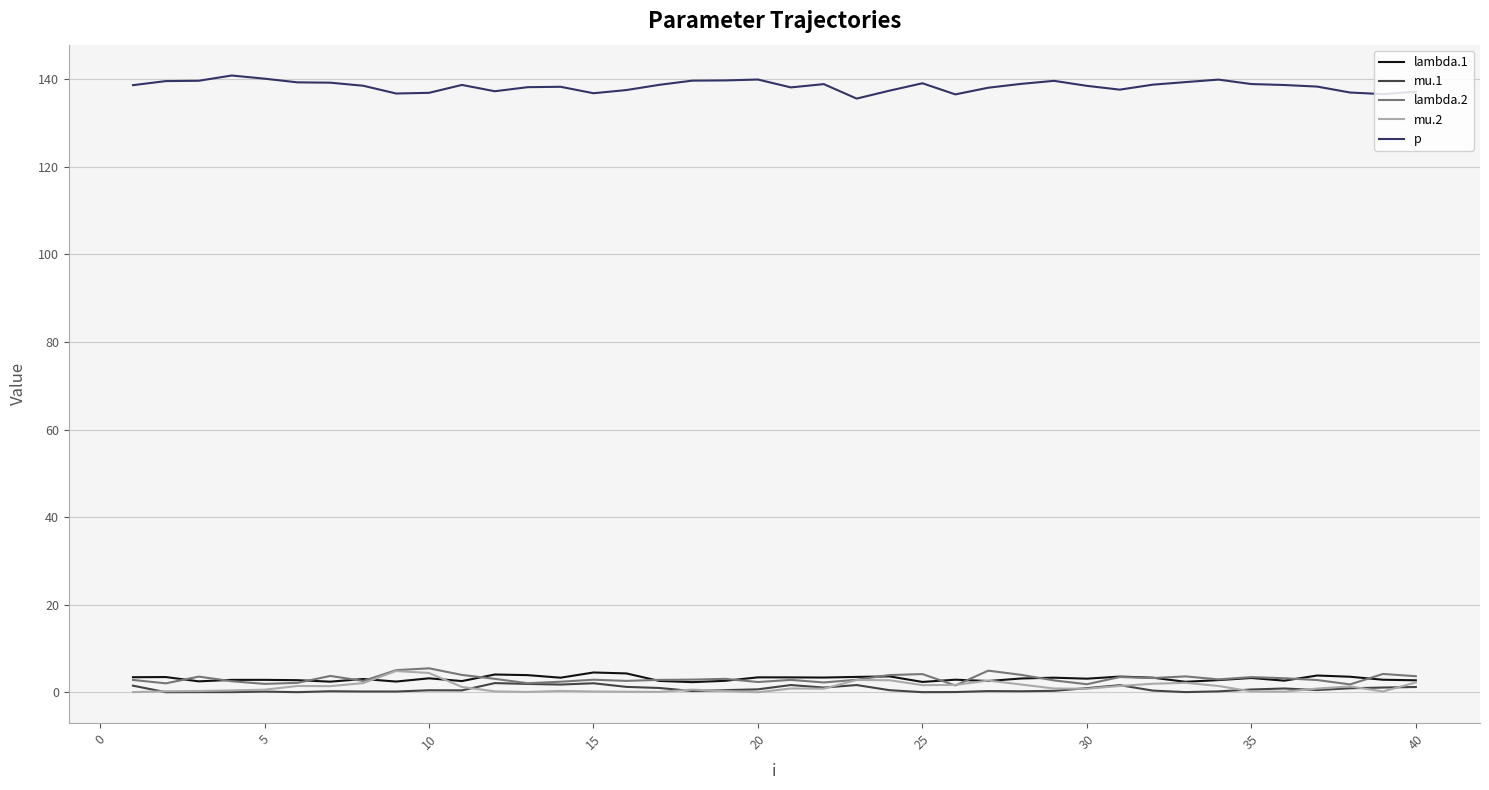

True or false: lambda.1 and p intersect in this chart.

False